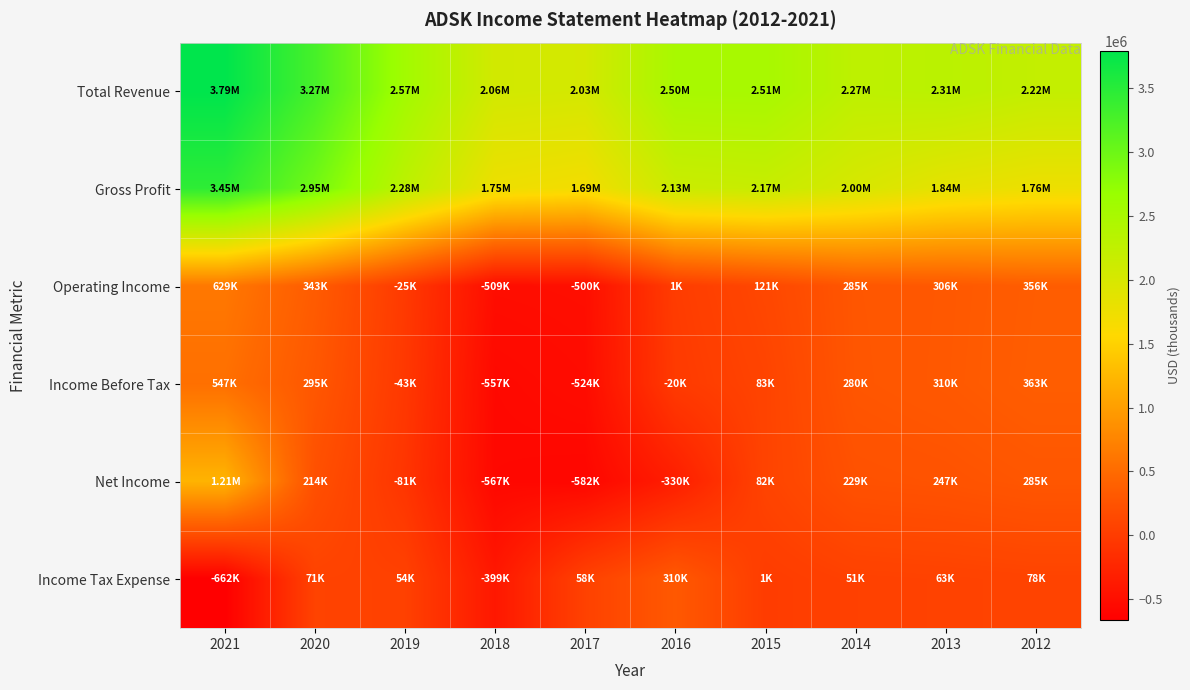

Reading left to right, what are all the values shown in this chart?

Total Revenue: 2021=3790400	2020=3274300	2019=2569800	2018=2056600	2017=2031000	2016=2504100	2015=2512200	2014=2273900	2013=2312200	2012=2215600
Gross Profit: 2021=3453300	2020=2949400	2019=2283900	2018=1753200	2017=1689100	2016=2133400	2015=2170100	2014=1999600	2013=1835200	2012=1757400
Operating Income: 2021=629100	2020=343000	2019=-25000	2018=-509100	2017=-499600	2016=1300	2015=120700	2014=284800	2013=305900	2012=355600
Income Before Tax: 2021=546700	2020=294800	2019=-42700	2018=-557300	2017=-523800	2016=-20300	2015=83000	2014=279900	2013=310000	2012=362900
Net Income: 2021=1208200	2020=214500	2019=-80800	2018=-566900	2017=-582100	2016=-330500	2015=81800	2014=228800	2013=247400	2012=285300
Income Tax Expense: 2021=-661500	2020=70700	2019=54100	2018=-398800	2017=58300	2016=310200	2015=1200	2014=51100	2013=62600	2012=77600